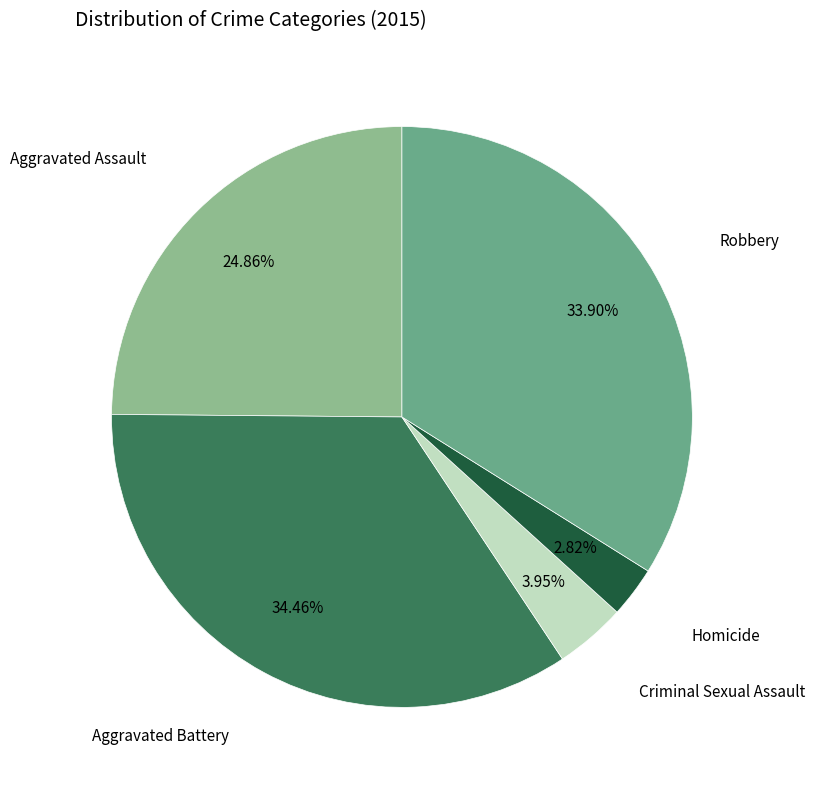

Is there any slice that represents more than half of the pie?

No